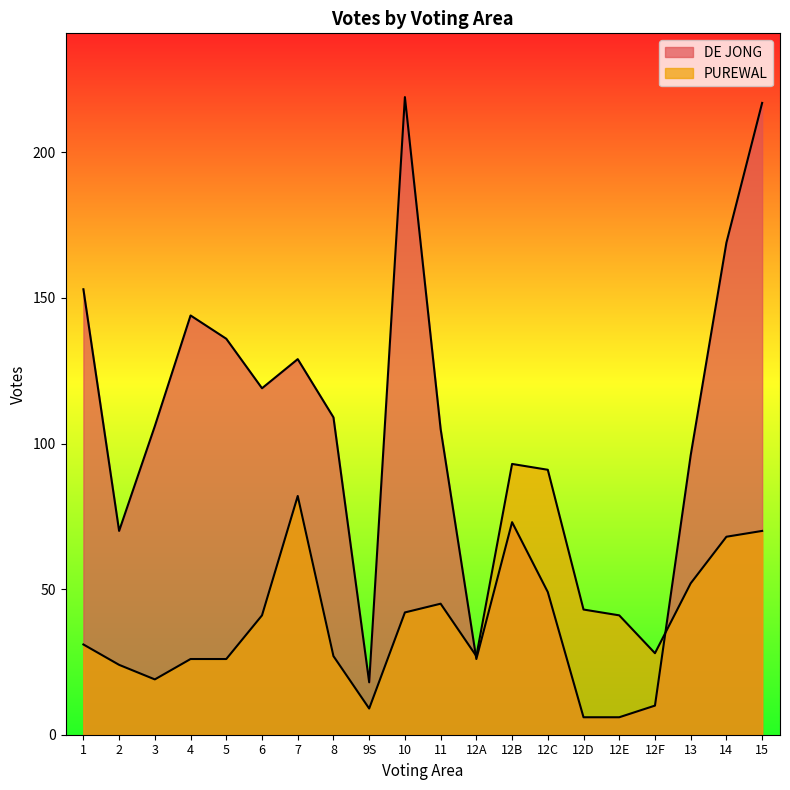

How many values in the DE JONG series exceed 106?

9